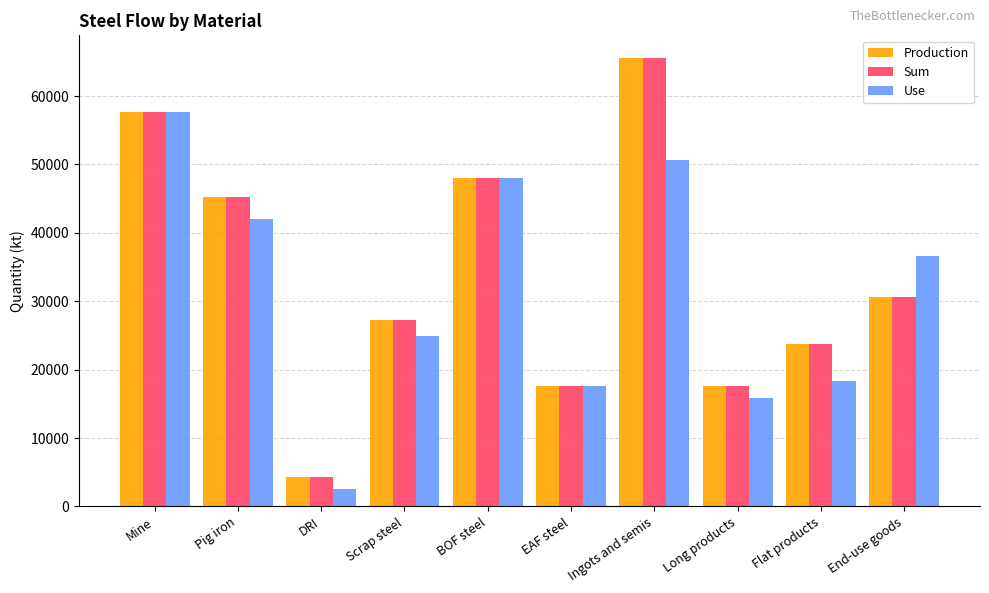

Where does the Use series first go above 36605?

Mine